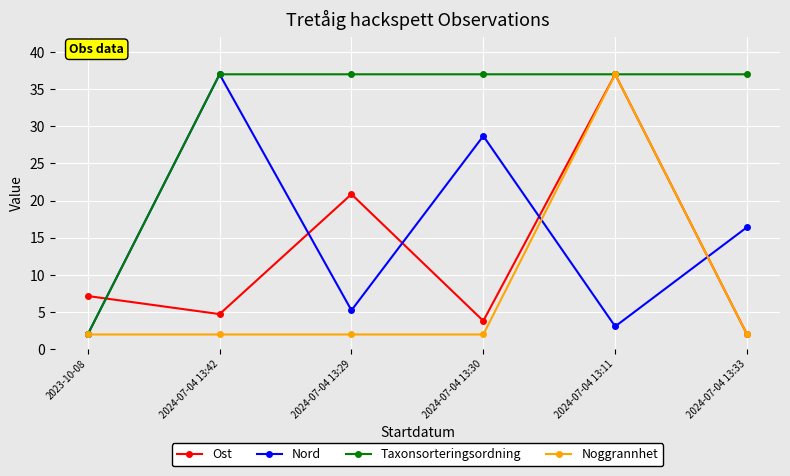

Rank the series at 2024-07-04 13:29 from highest to lowest value.

Taxonsorteringsordning, Ost, Nord, Noggrannhet